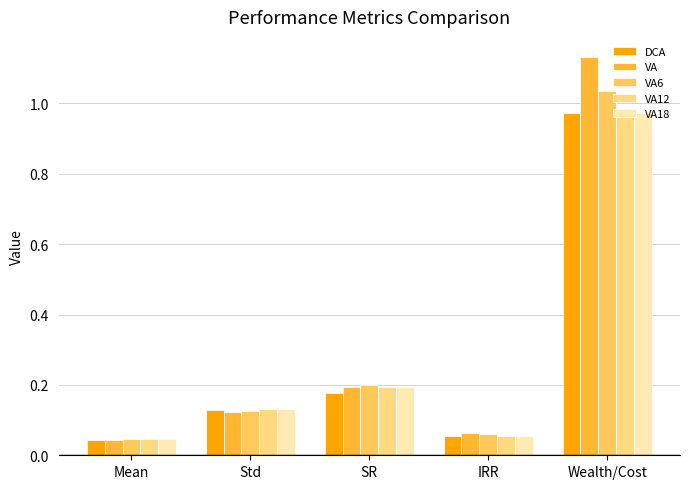

What is the average value of the VA18 series?

0.3